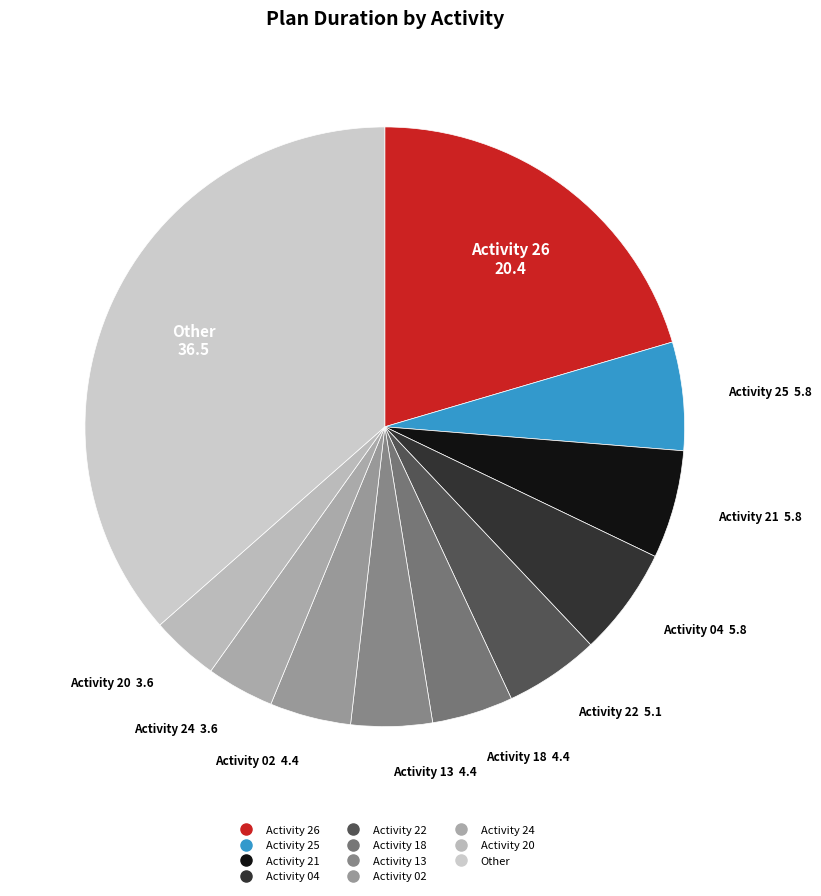

Count the number of slices in the pie.

11